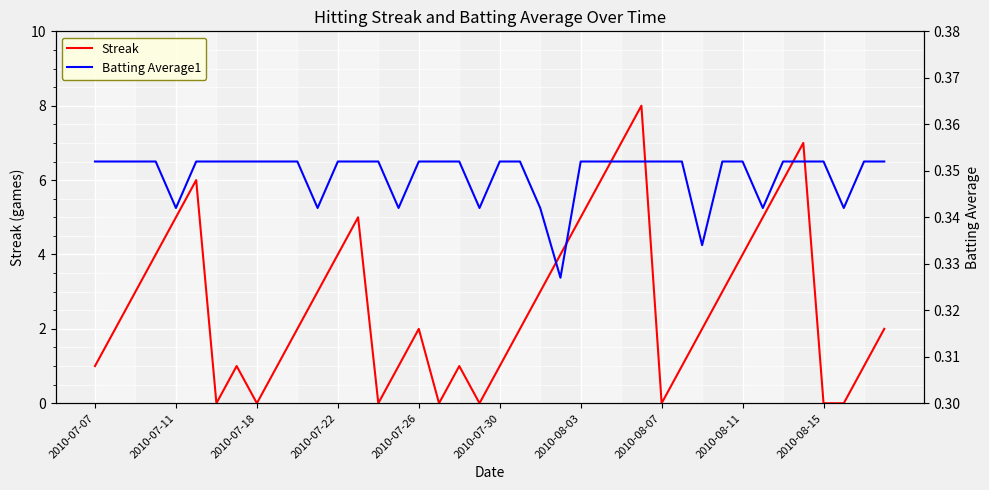

How many intersections are there between Batting Average1 and Streak?

14